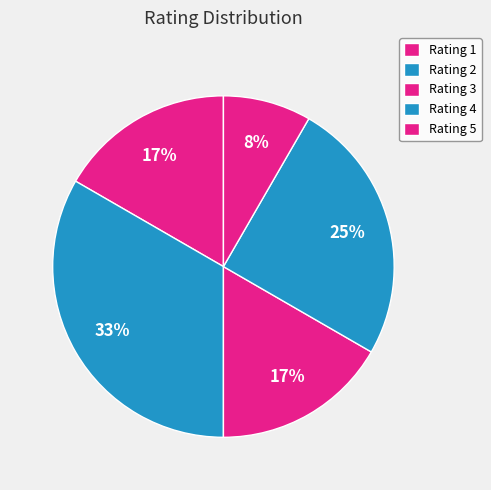

How many segments does this pie chart have?

5